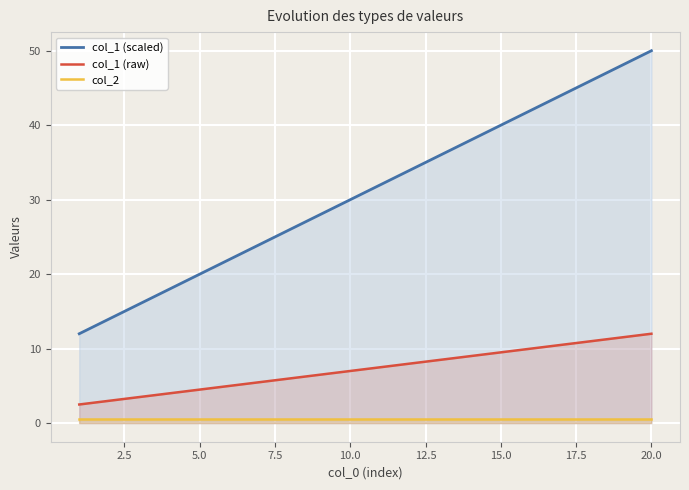

True or false: col_1 (raw) and col_1 (scaled) cross at least once.

False